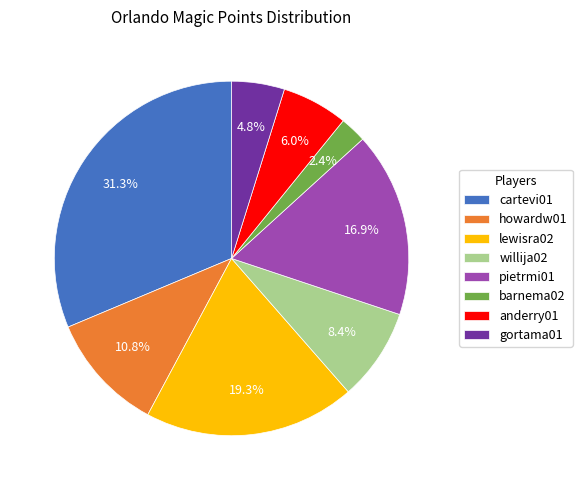

Is the sum of howardw01 and cartevi01 greater than half?

No